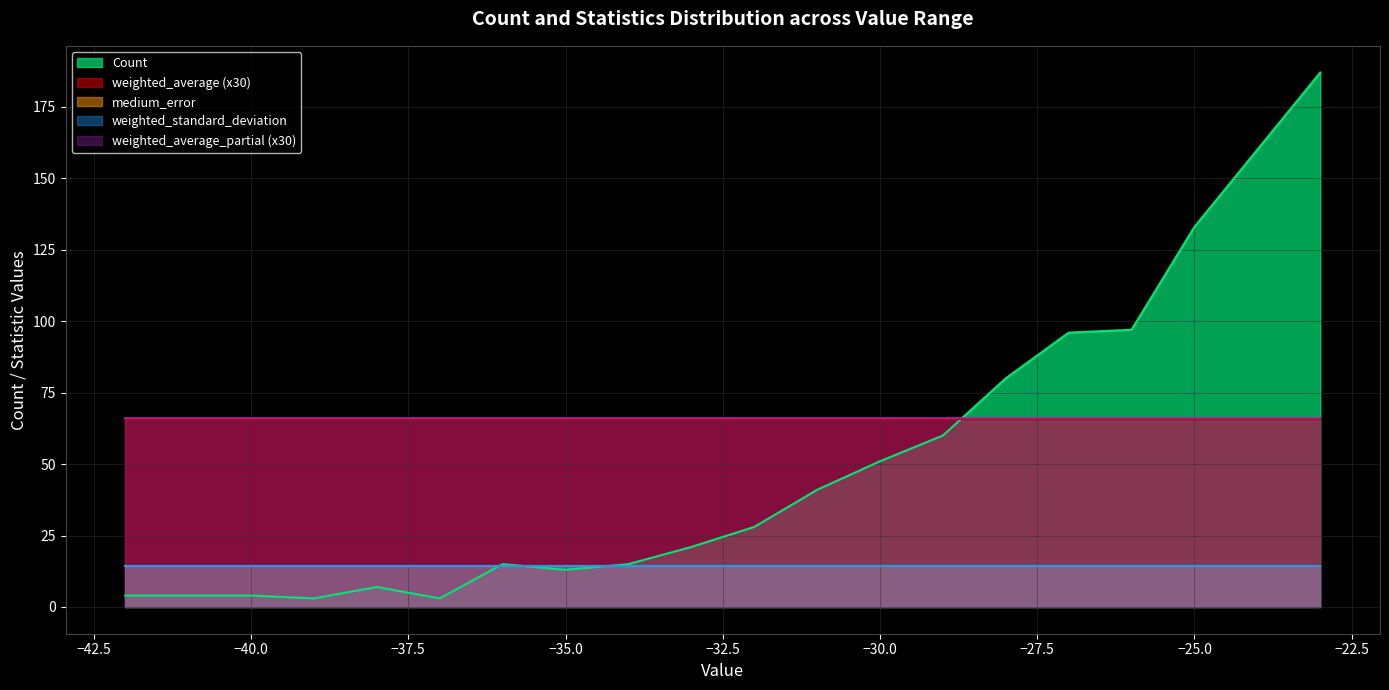

Which category has the lowest value in the medium_error series?

-42